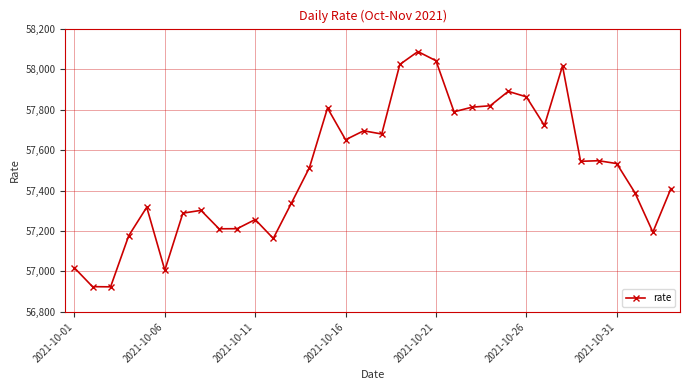

How many data points are less than 57533?

17